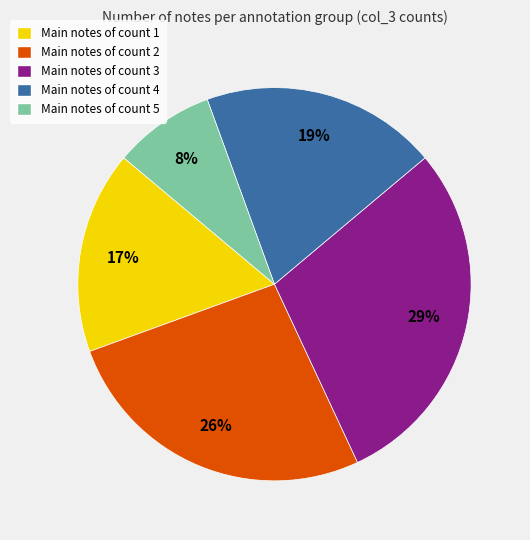

Does any single category account for the majority?

No